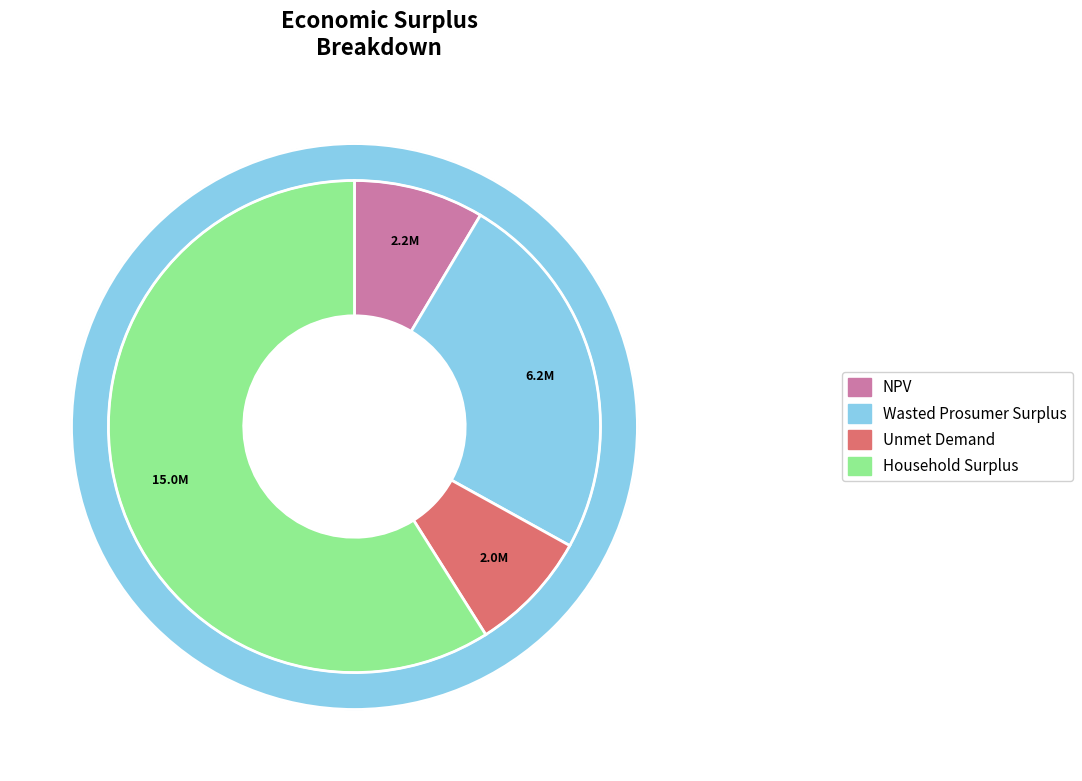

Which slice is the largest?

Household Surplus